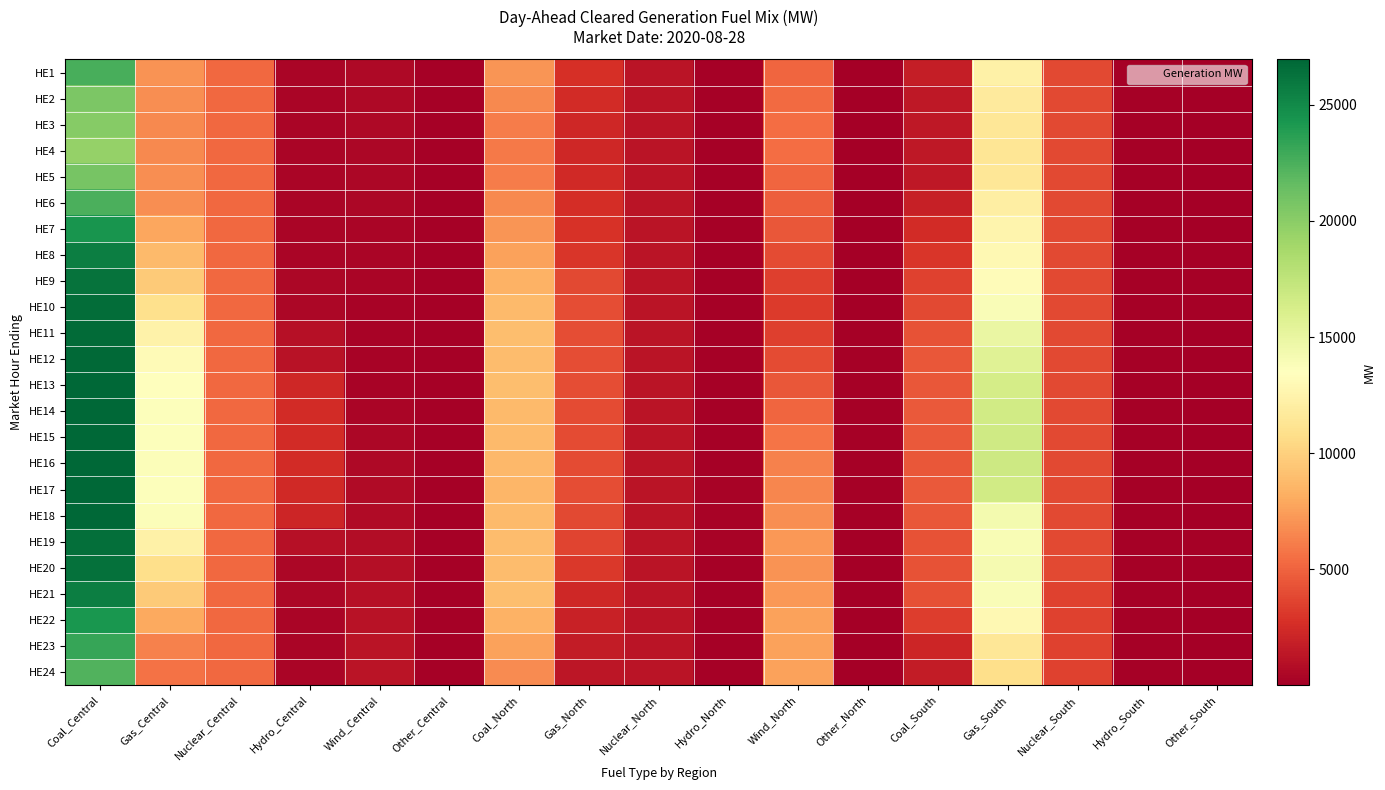

At which category is the sum across all series the highest?

Coal_Central